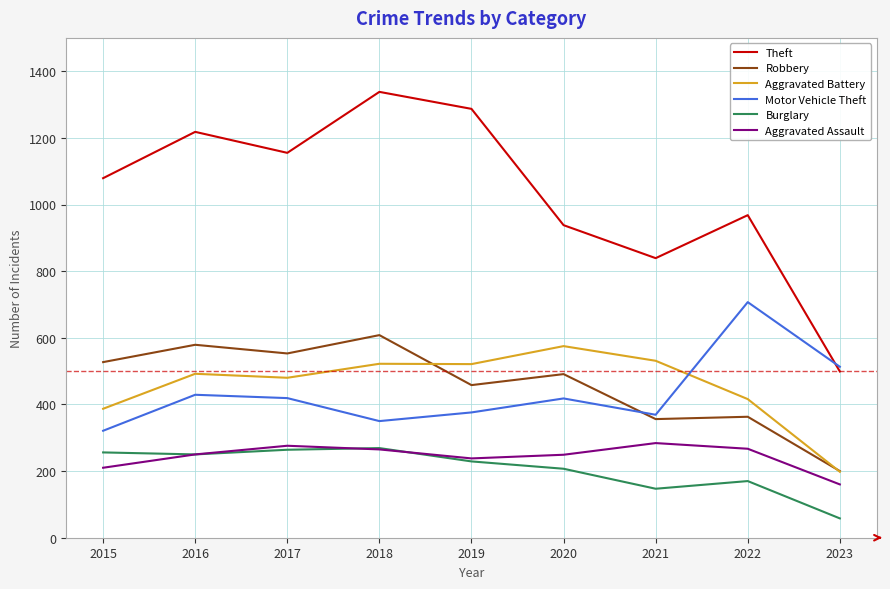

The value of Robbery at 2019 is 458. True or false?

True